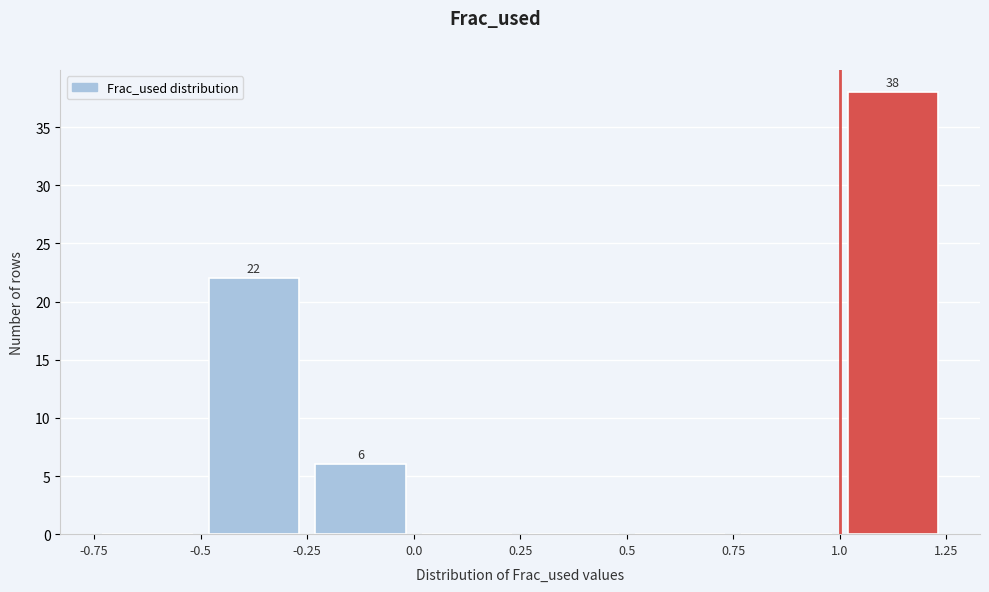

Which range on the x-axis has the tallest bar?

1.0 to 1.25